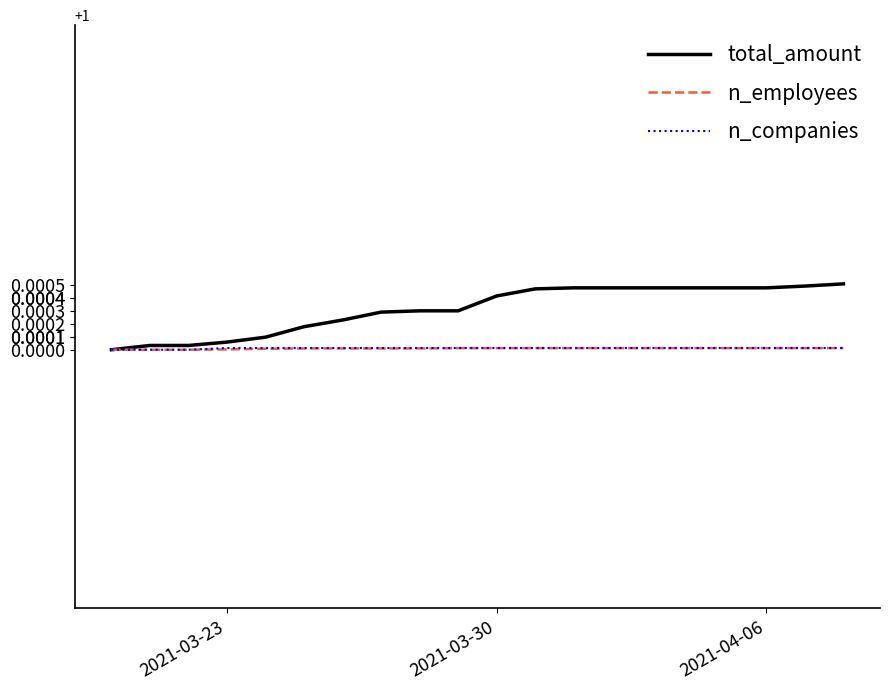

Which series has the largest total across all categories?

total_amount